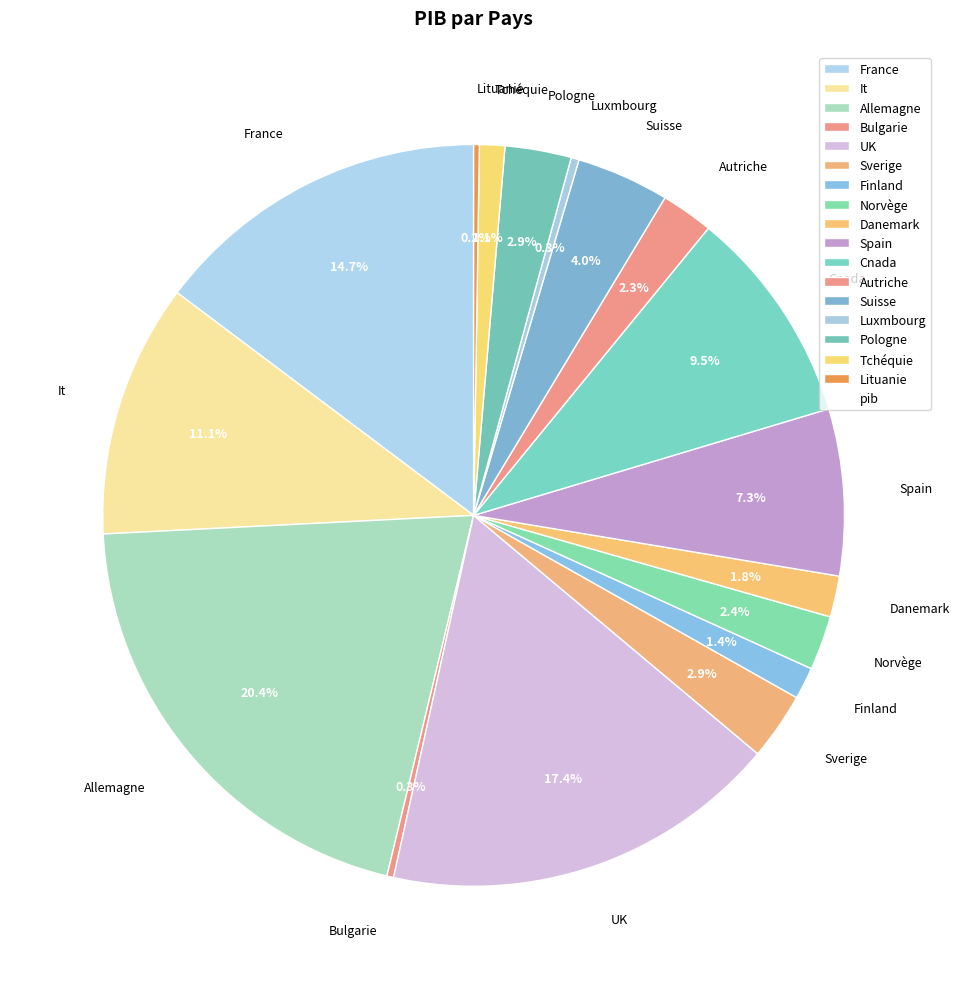

Does any single category account for the majority?

No